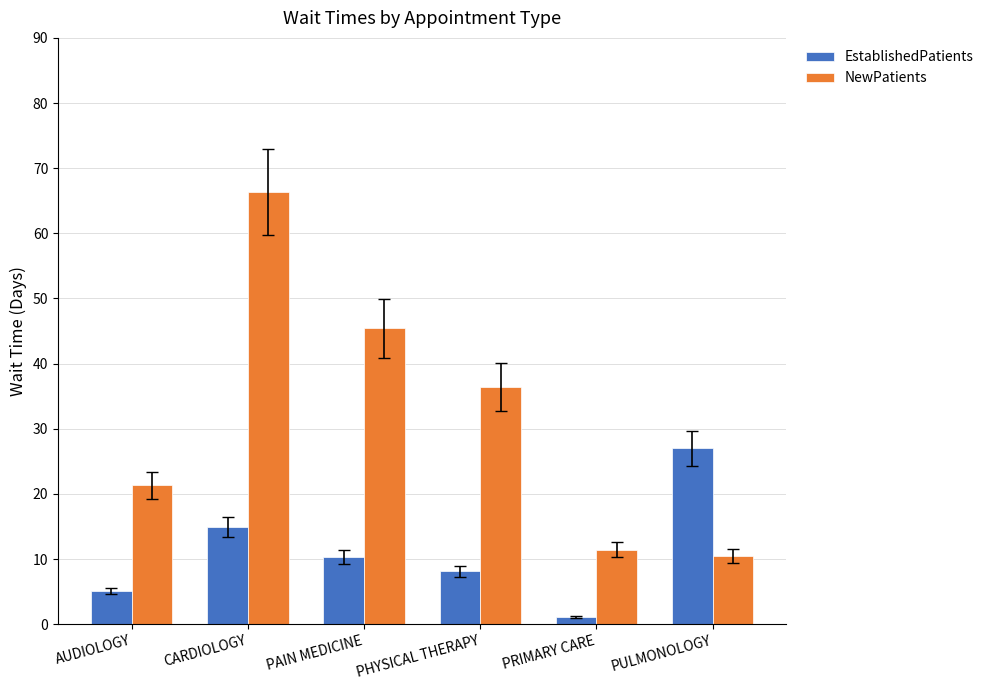

Which label corresponds to the smallest value in the chart?

PRIMARY CARE